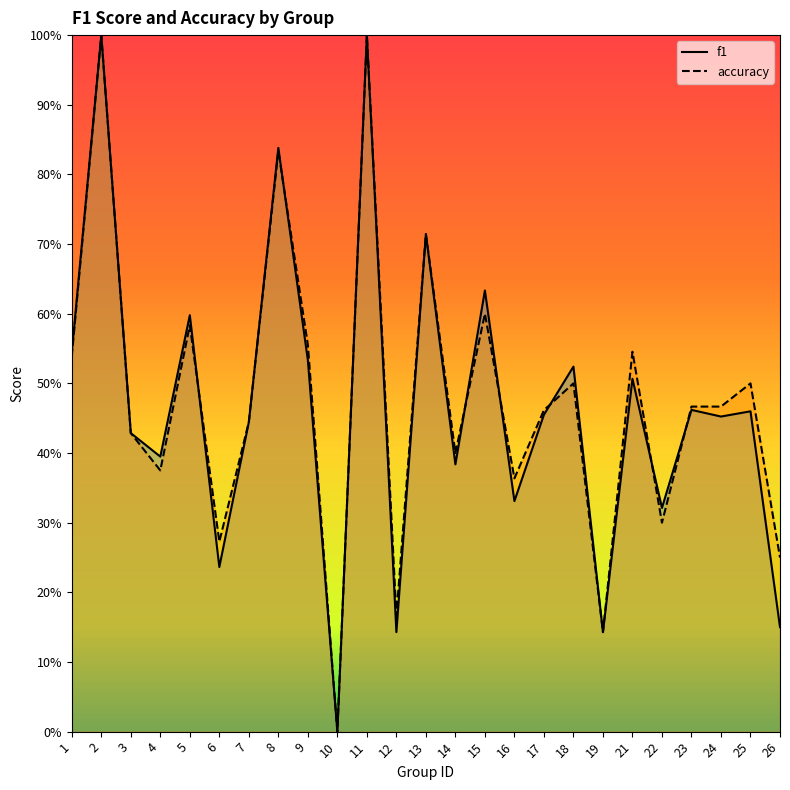

True or false: f1 has a value of 0.4 at 1.

False